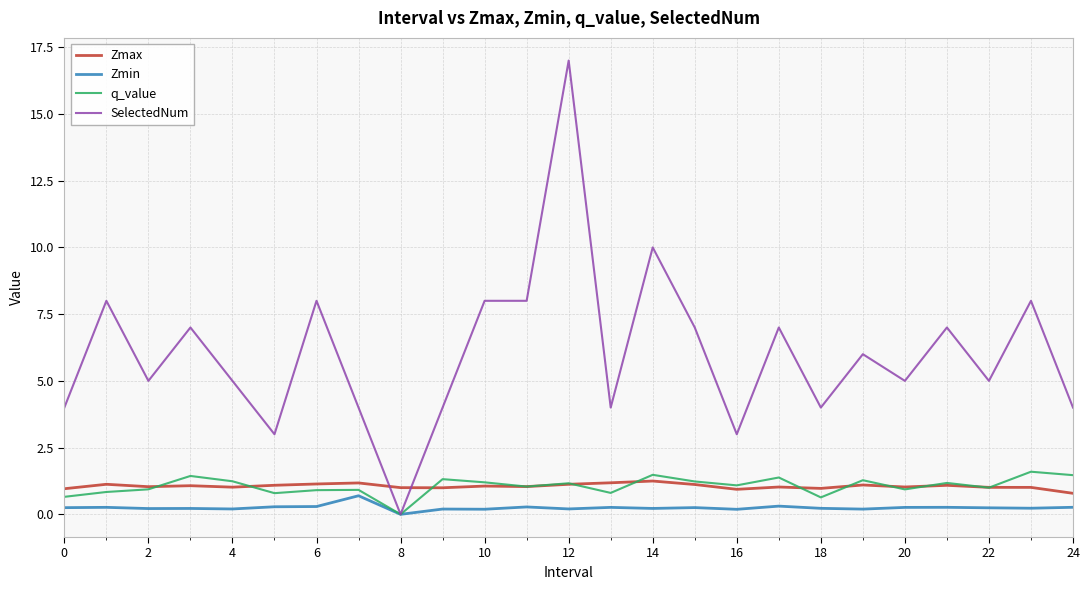

What is the maximum value for Zmax?

1.2